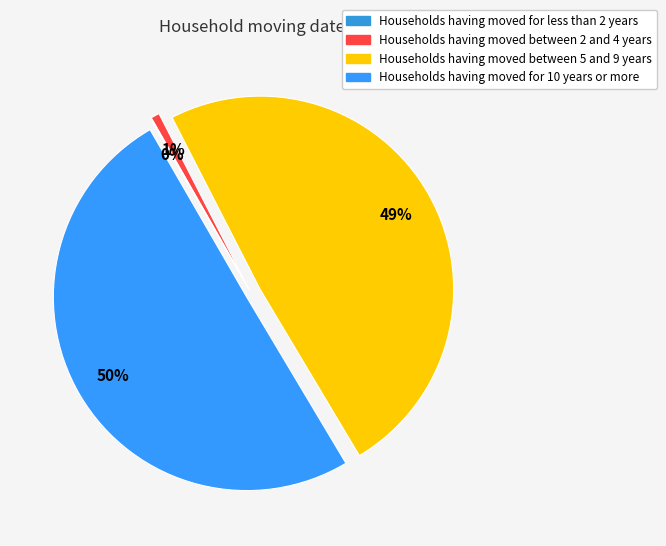

True or false: 0 accounts for 0% of the total.

True